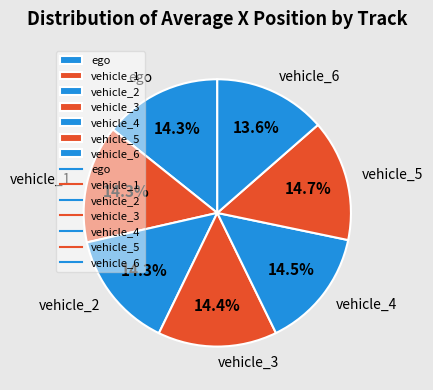

What is the smallest slice in the pie chart?

vehicle_6